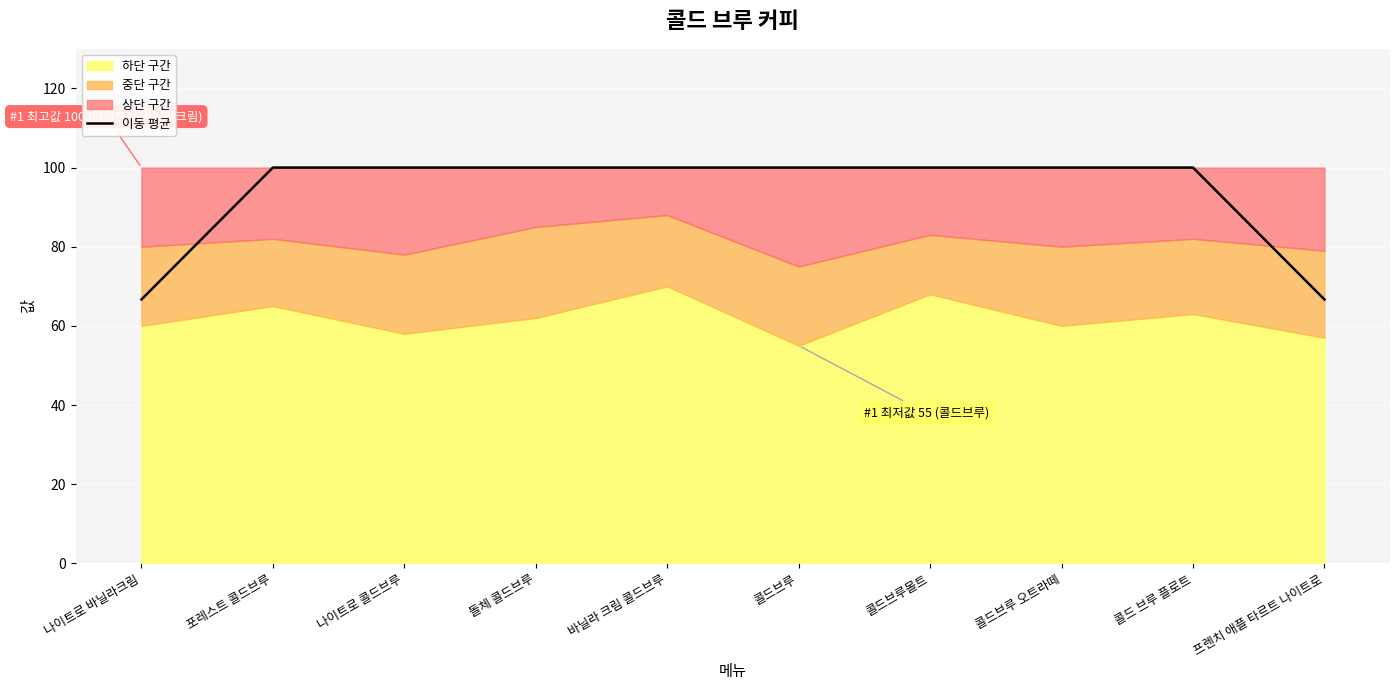

Read the 이동 평균 value at 콜드 브루 플로트.

100.0